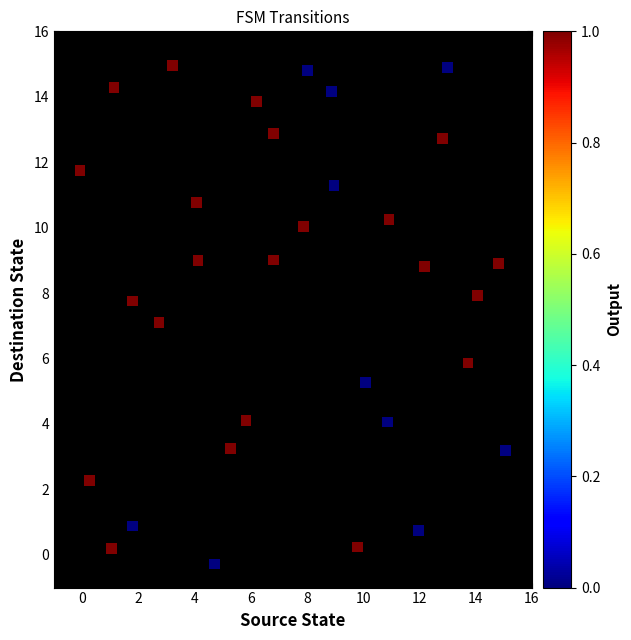

What is the range of Y values (max minus min)?

15.2